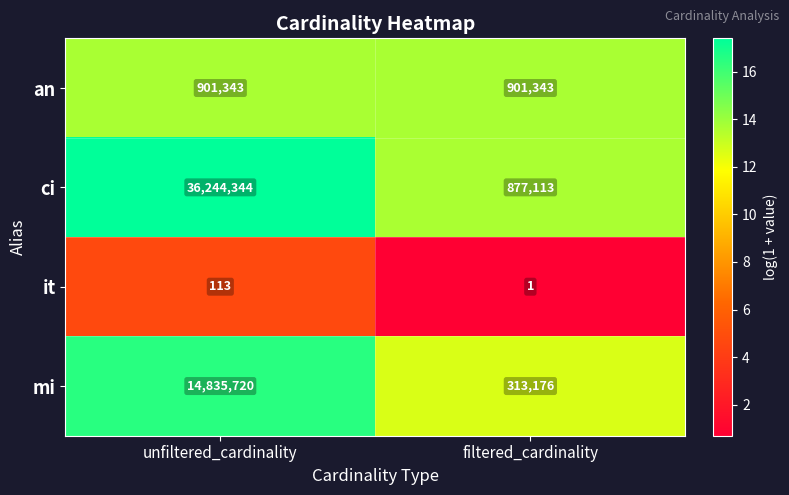

List the series in order of their peak value, lowest first.

it, an, mi, ci